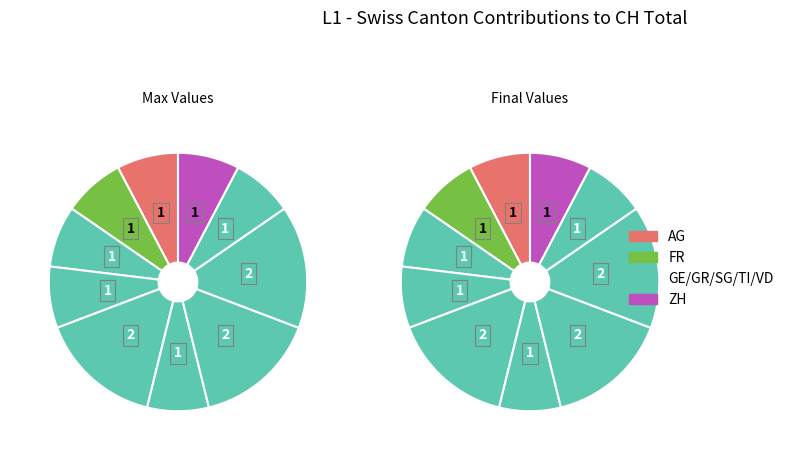

Is there a majority slice in this chart?

No